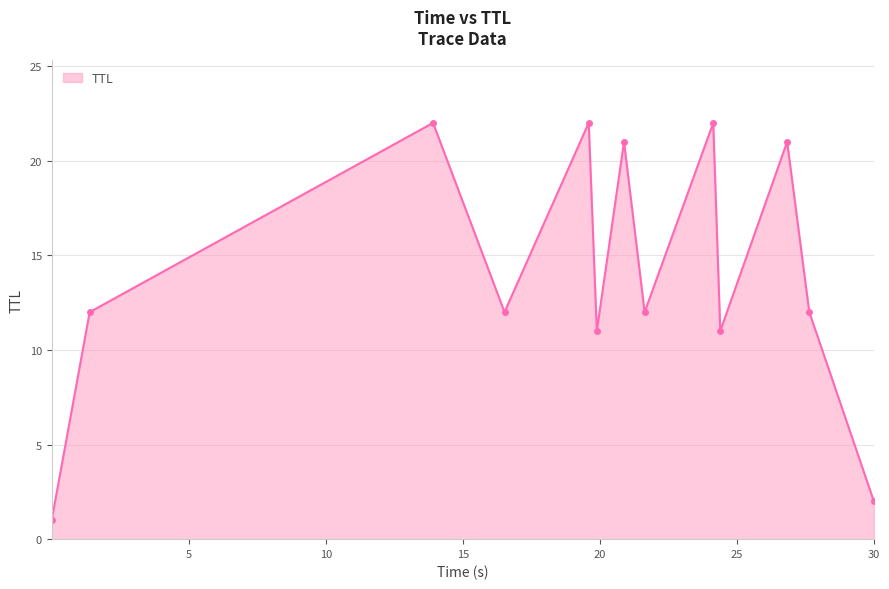

How many interior local valleys (lower than both neighbors) does the data have?

4